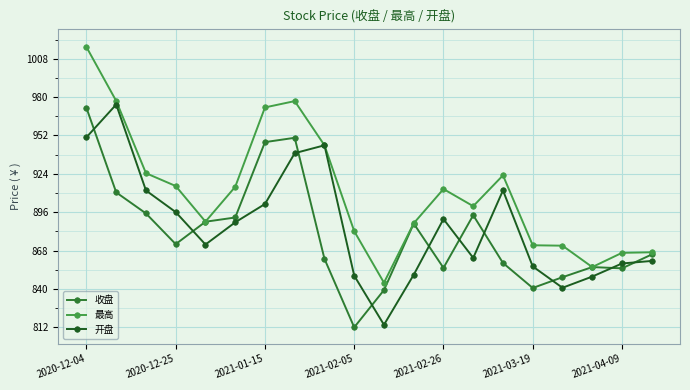

True or false: 收盘 has more than 1 interior local peaks.

True